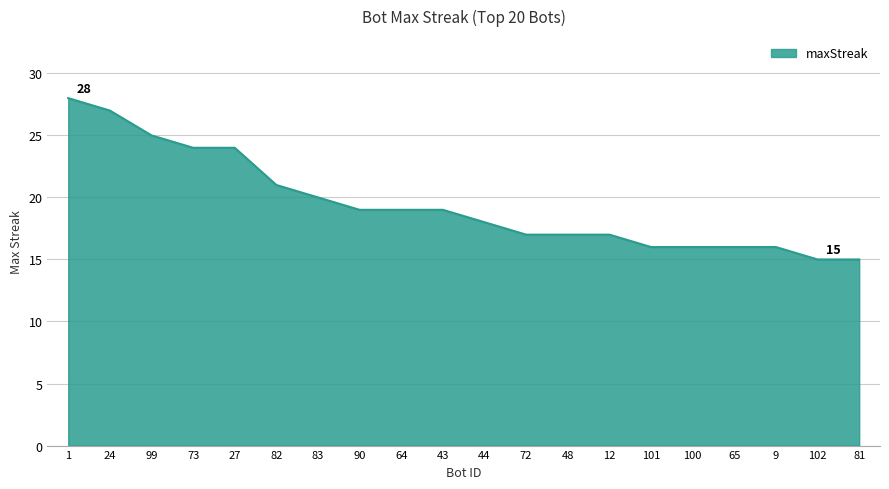

What is the average value?

19